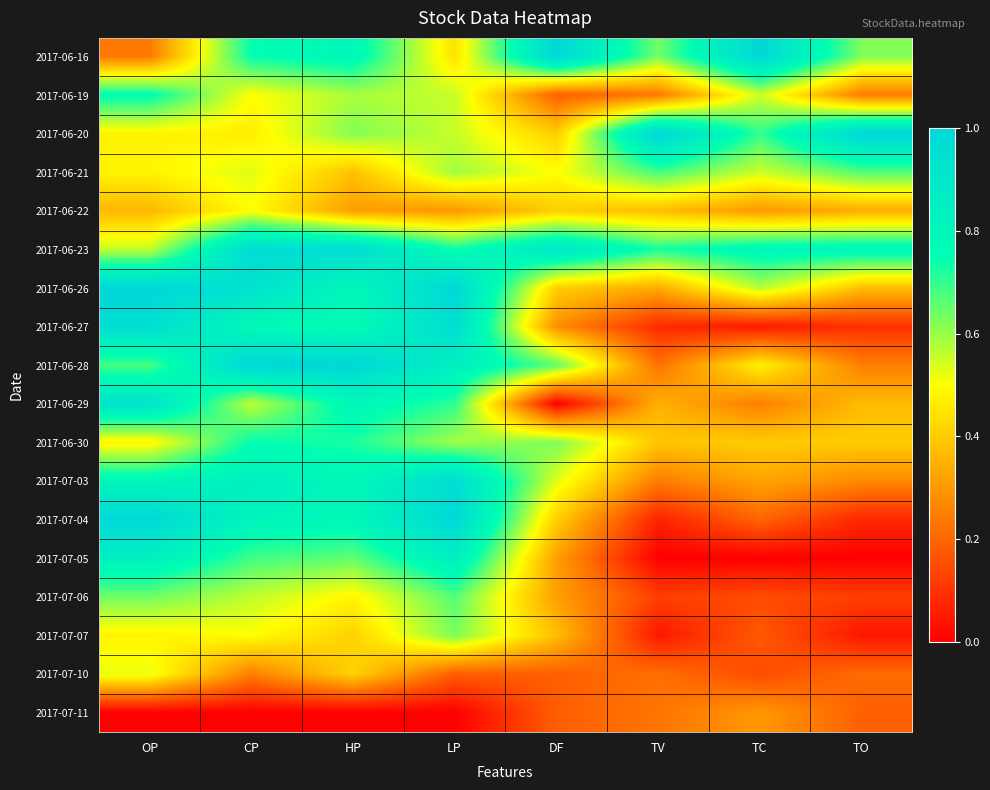

Rank the series by their maximum value, from highest to lowest.

2017-06-16, 2017-06-20, 2017-06-26, 2017-06-28, 2017-07-04, 2017-06-23, 2017-06-27, 2017-07-03, 2017-06-29, 2017-07-05, 2017-06-19, 2017-06-30, 2017-06-21, 2017-07-06, 2017-07-07, 2017-07-10, 2017-06-22, 2017-07-11